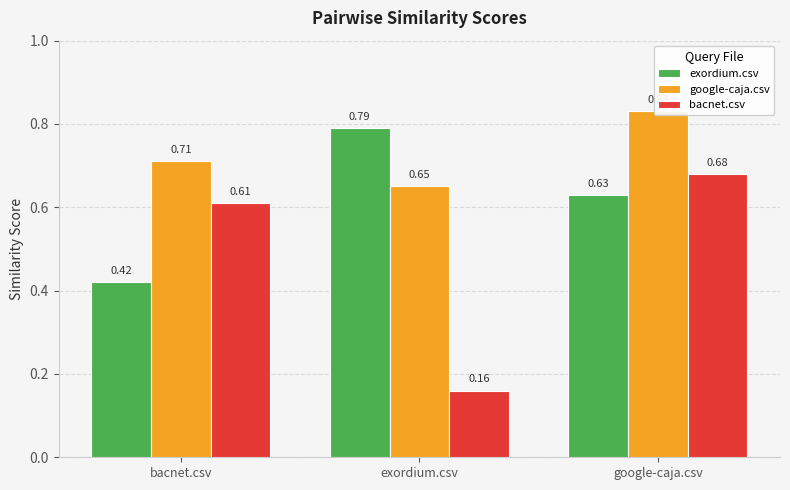

Where is google-caja.csv nearest to the value 0?

exordium.csv